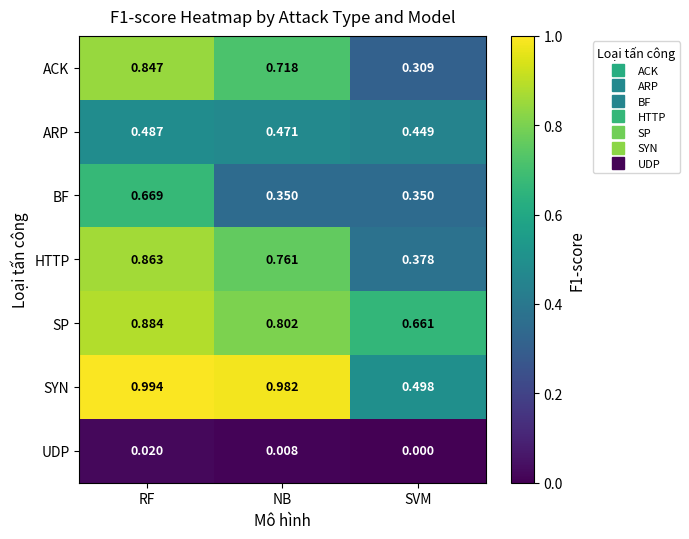

At which category is the sum across all series the highest?

RF